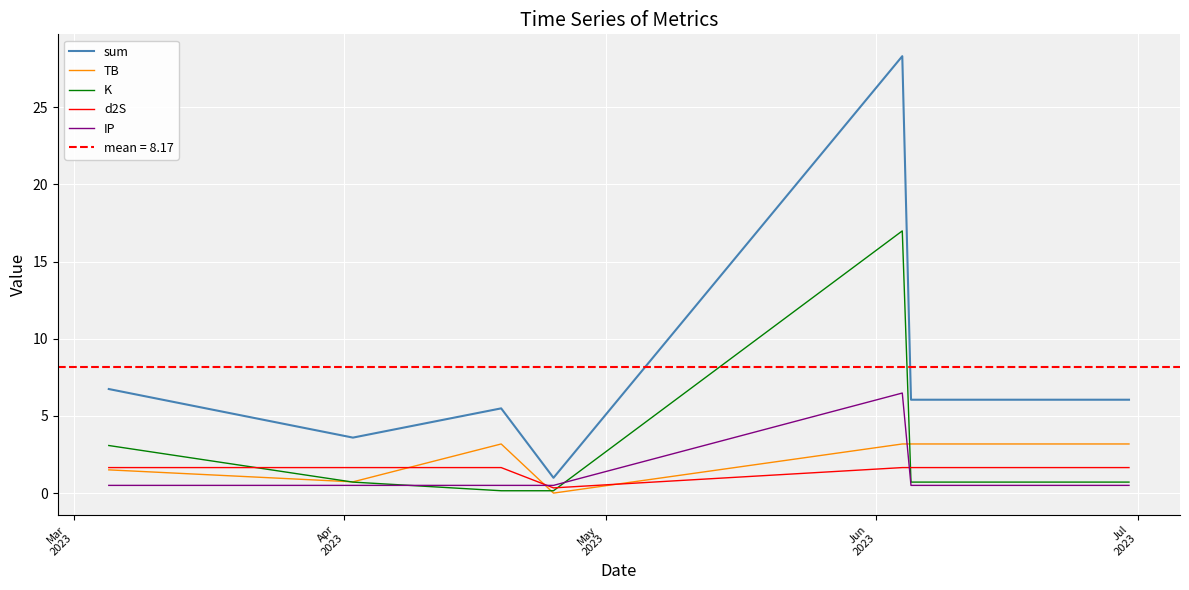

True or false: K and sum cross at least once.

False